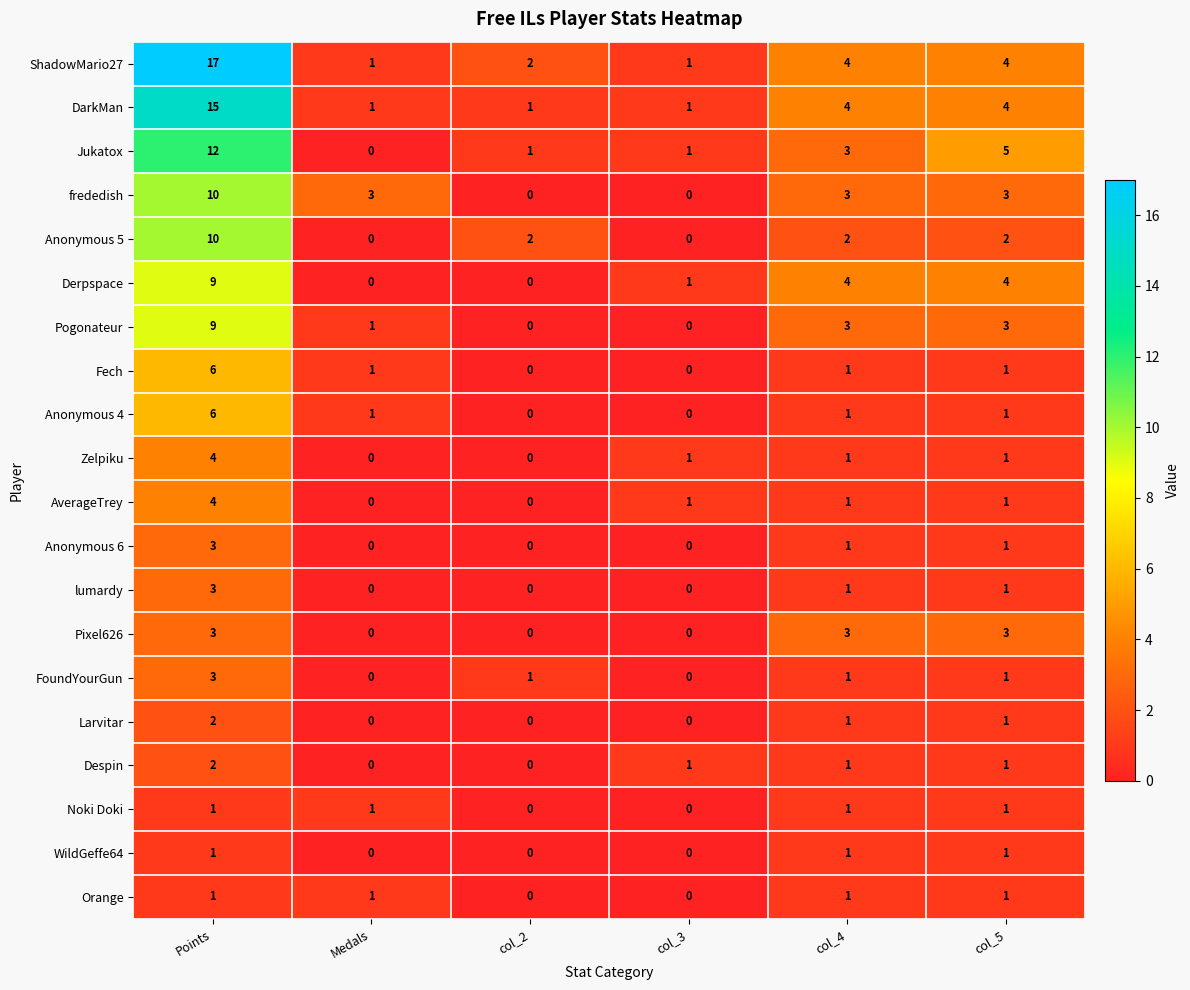

Count the number of data series in this chart.

20